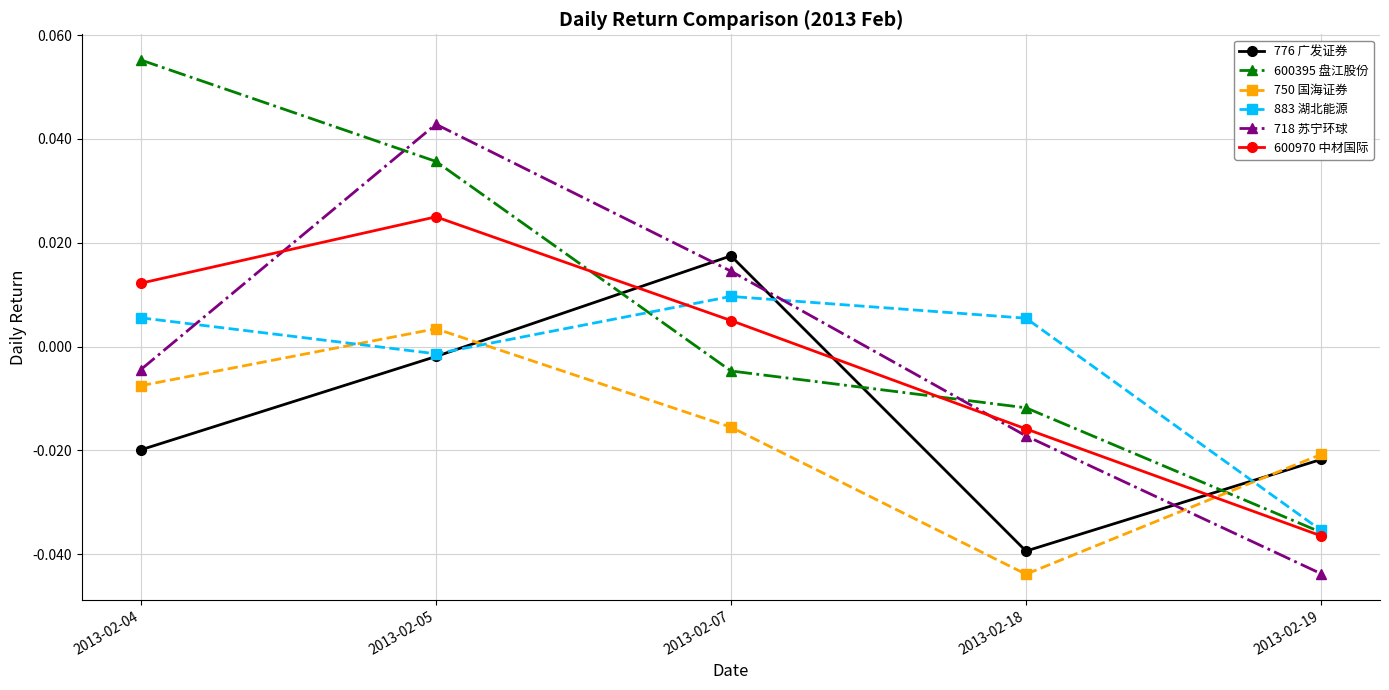

True or false: 718 苏宁环球 has a value of 0.1 at 2013-02-05.

False